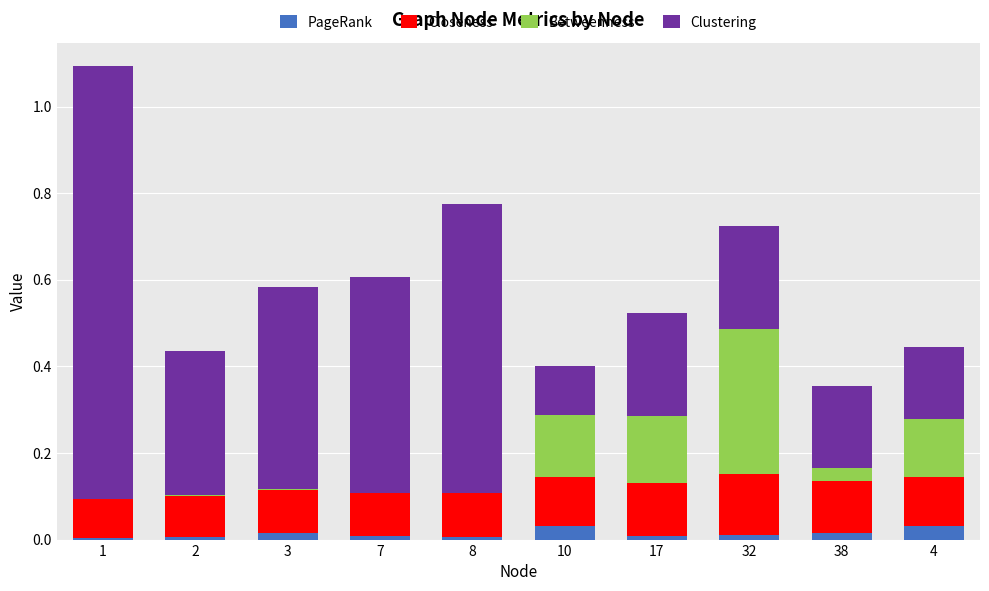

The PageRank series shows 0.0 at 3. True or false?

True